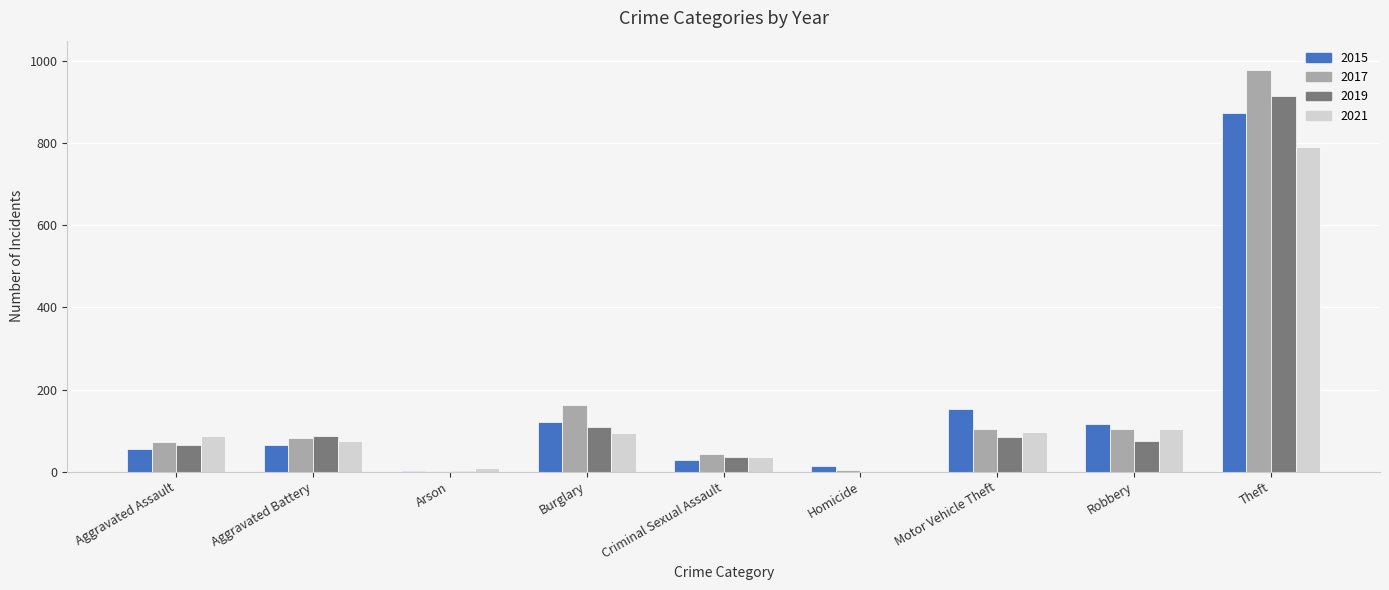

How many groups of bars are there?

9